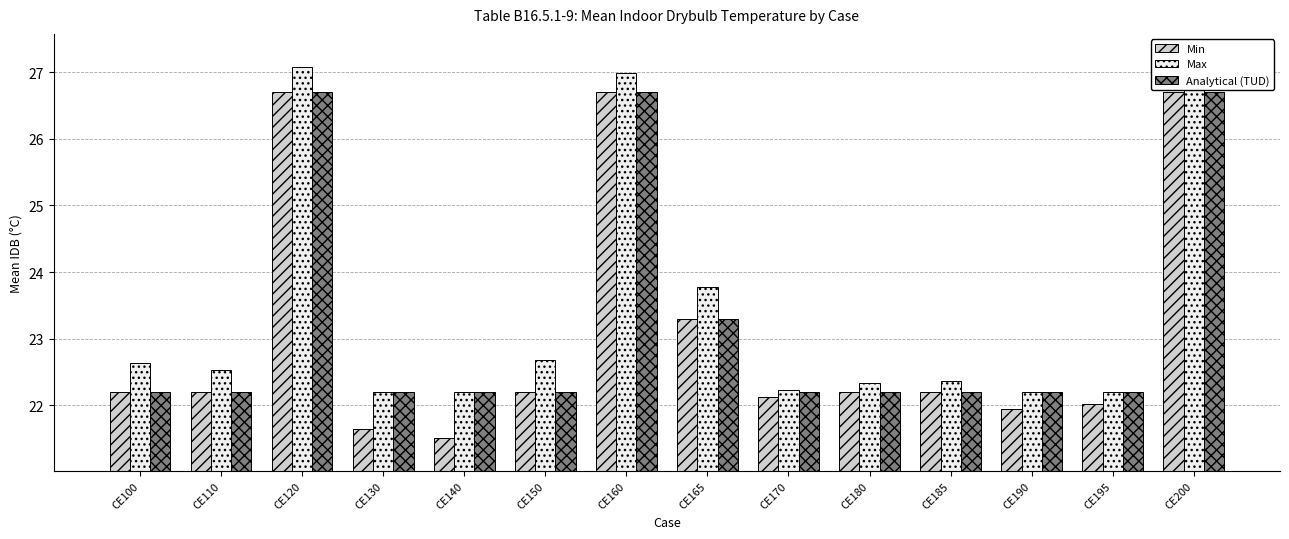

Is it true that Min equals 22.1 at CE170?

True